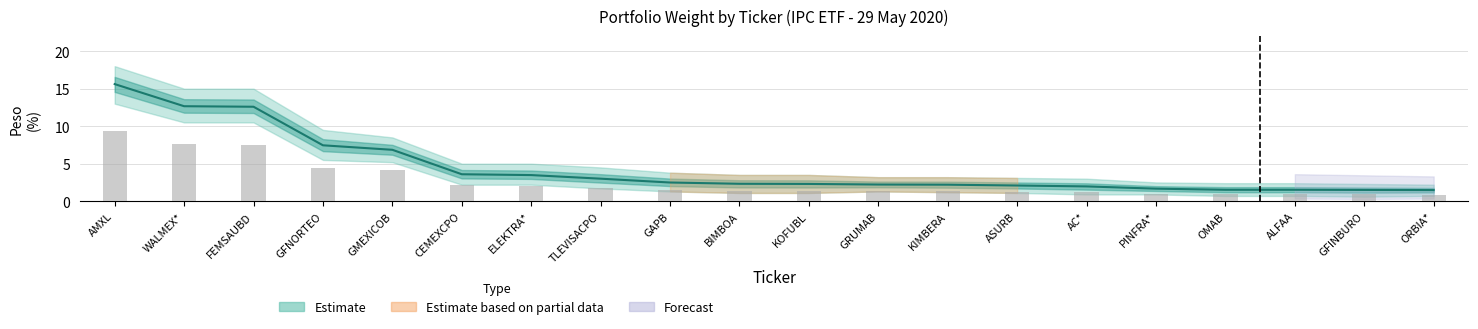

Which has a higher value, GFNORTEO or KIMBERA?

GFNORTEO